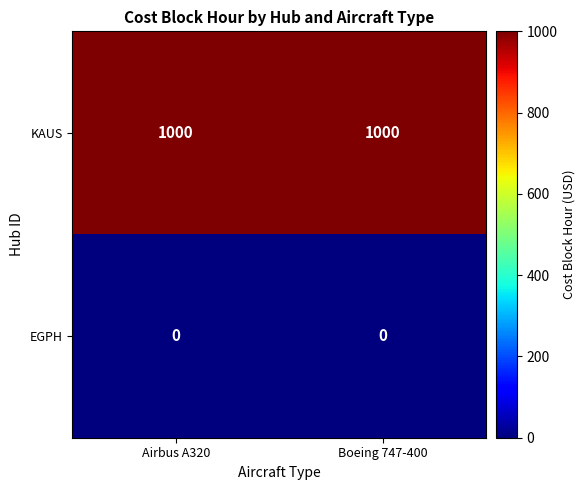

The KAUS series shows 1000 at Airbus A320. True or false?

True